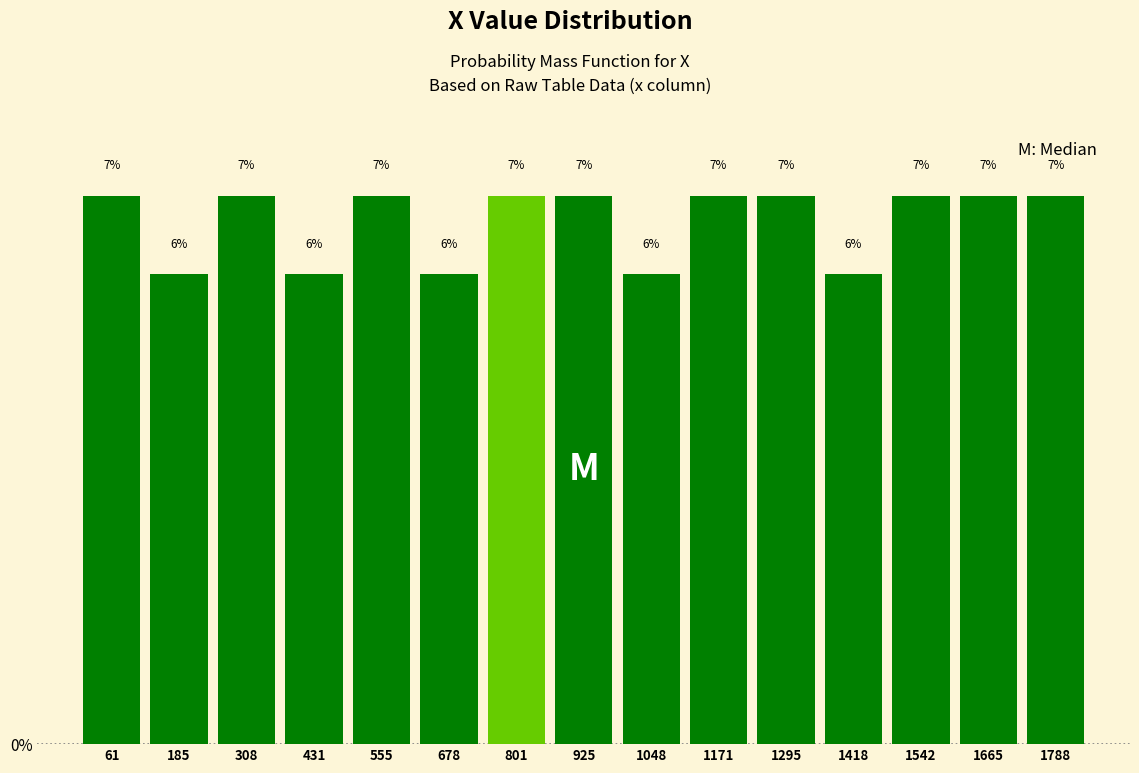

Reading left to right, list every bar in this chart as the range it spans on the x-axis followed by its height. The bar edges are not printed on the chart, so give them approximately, as read against the axis.

0 to 120: 7
120 to 240: 6
240 to 380: 7
380 to 500: 6
500 to 620: 7
620 to 740: 6
740 to 860: 7
860 to 980: 7
980 to 1120: 6
1120 to 1240: 7
1240 to 1360: 7
1360 to 1480: 6
1480 to 1600: 7
1600 to 1720: 7
1720 to 1860: 7